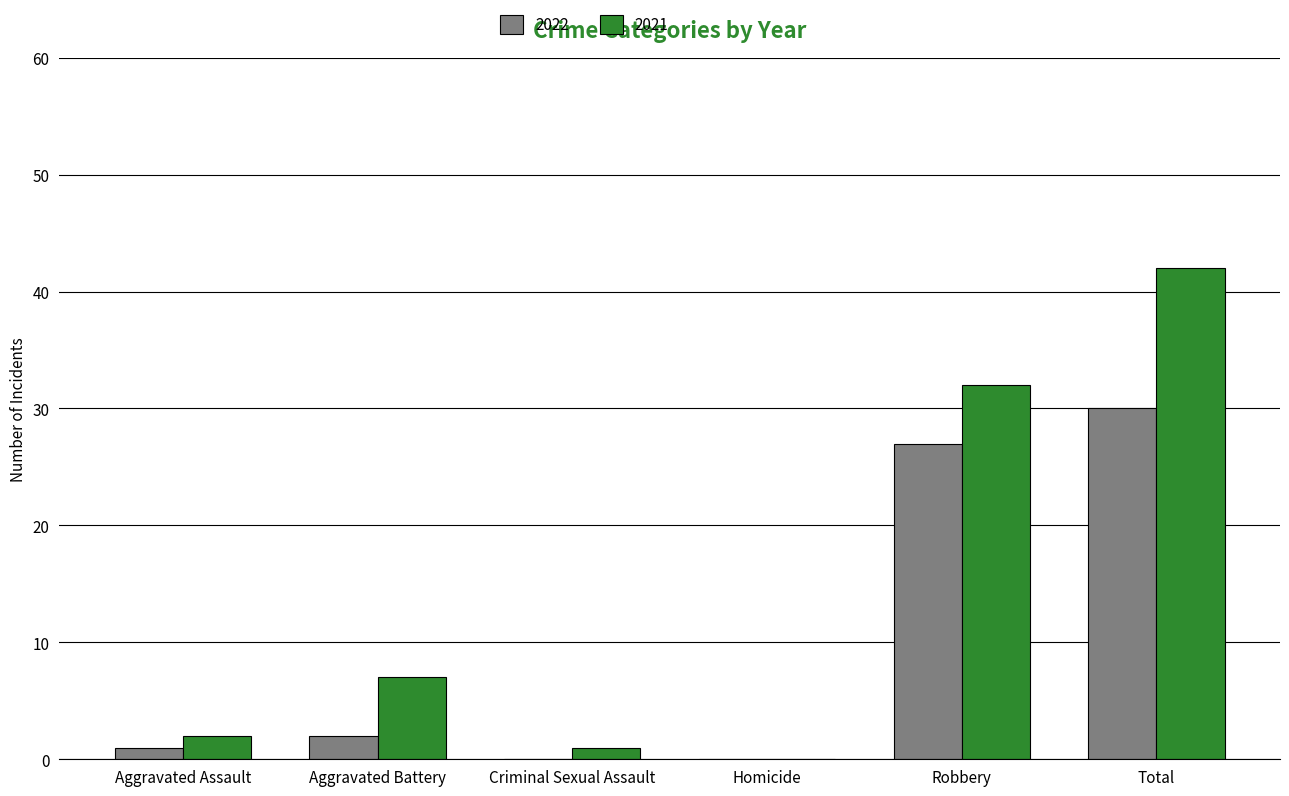

What is the maximum value shown in the chart?

42